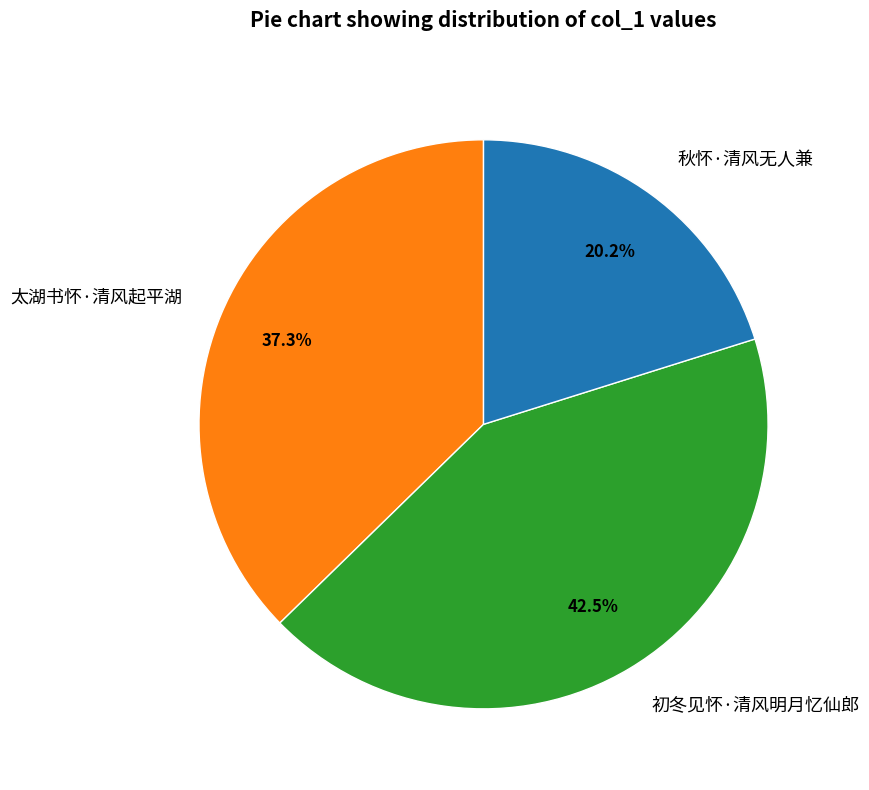

To the nearest percent, what is the average slice percentage?

33%